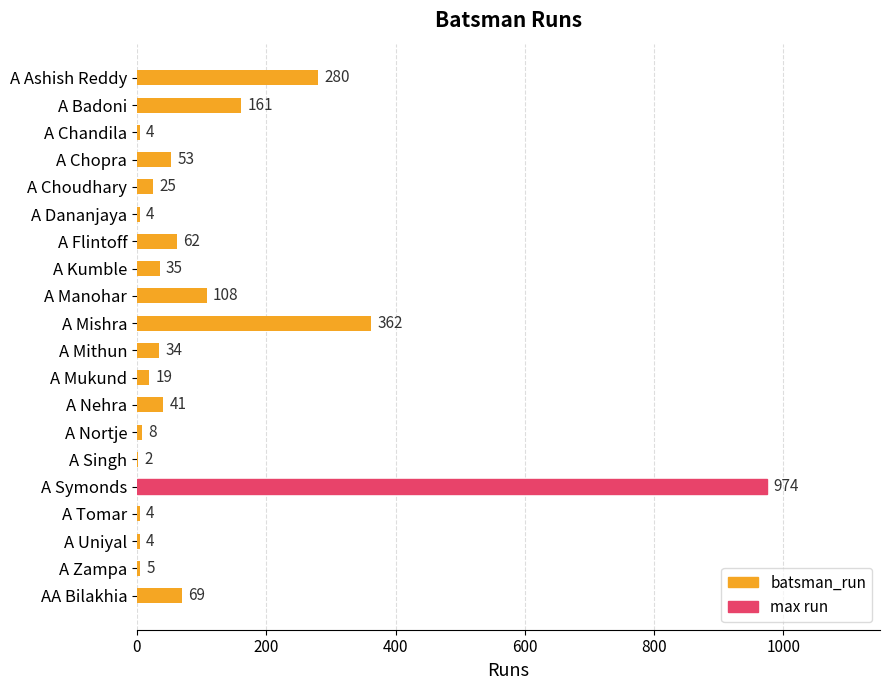

Which has a higher value, A Nortje or A Mukund?

A Mukund